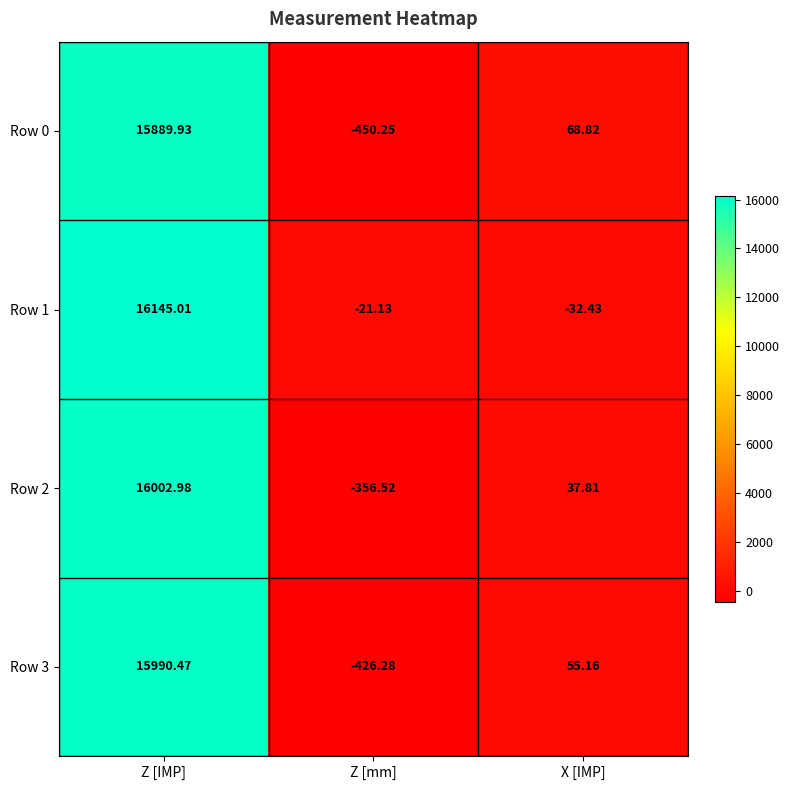

What is the maximum value shown in the chart?

16145.0